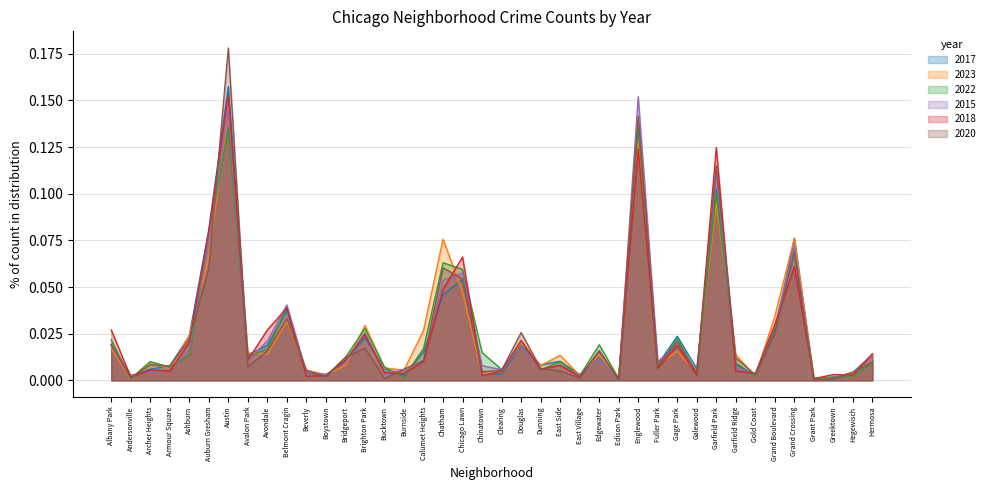

How many categories are shown in the chart?

40